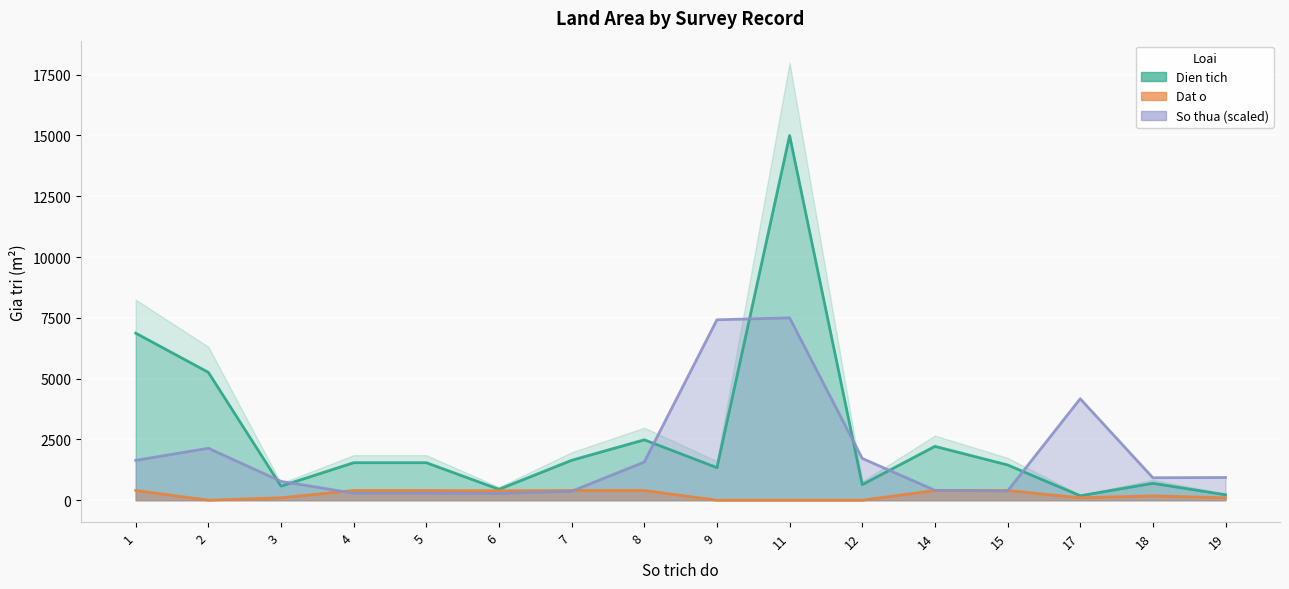

How many intersections are there between Dat o and So thua?

4